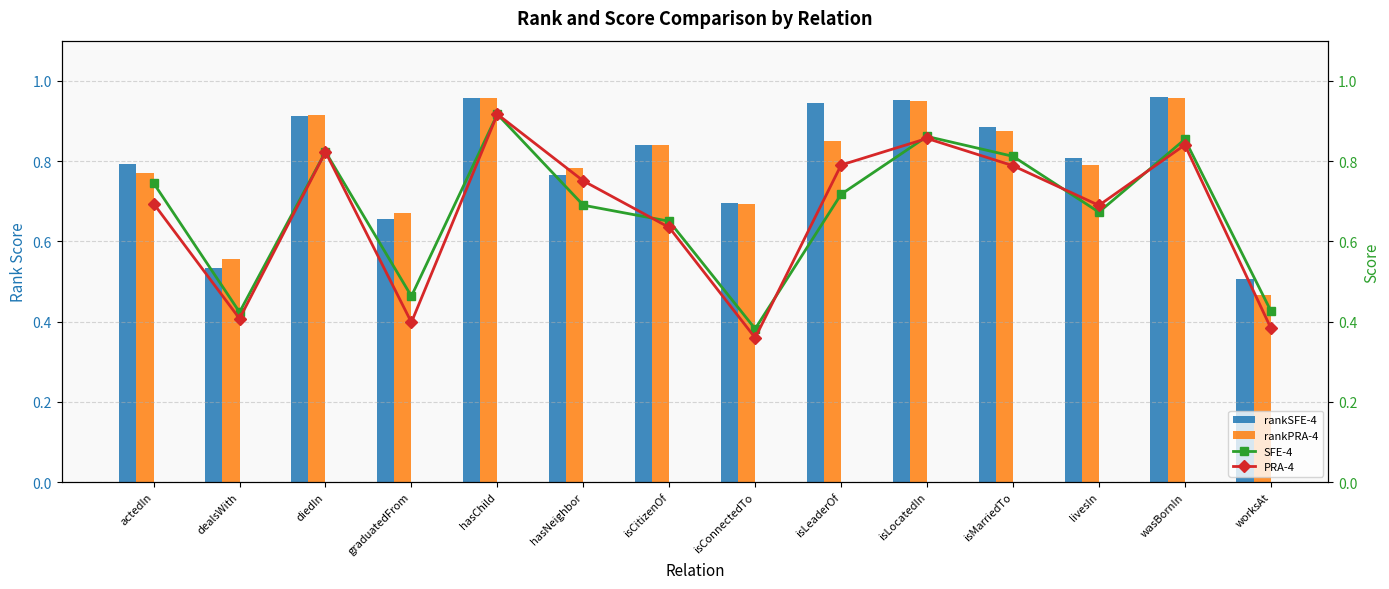

Is it true that PRA-4 equals 0.9 at actedIn?

False